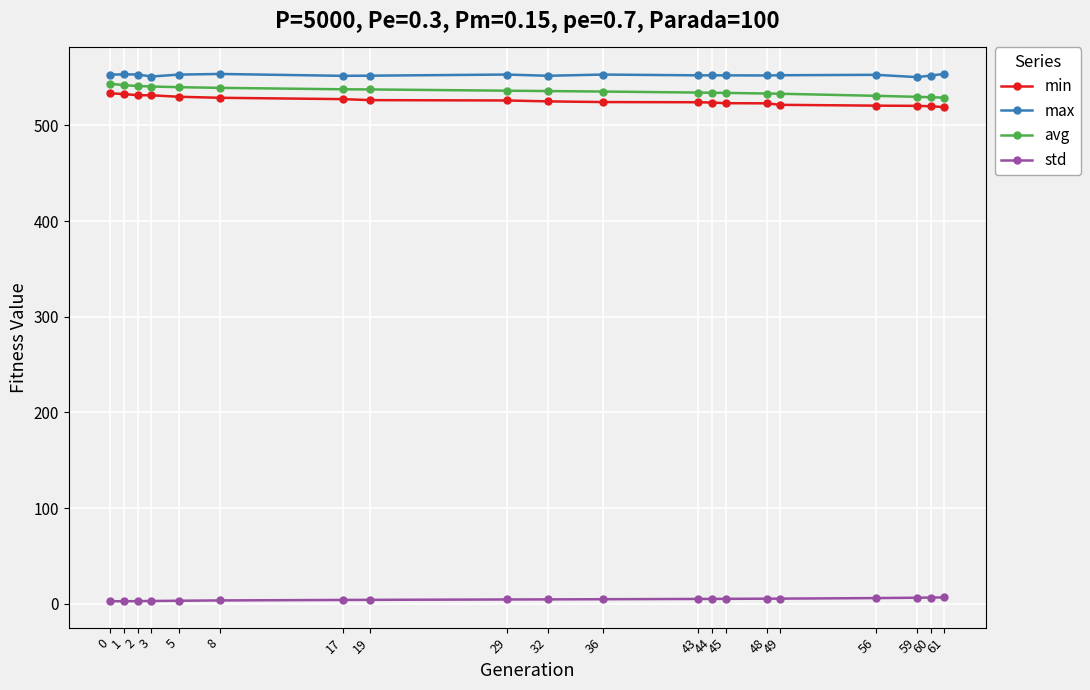

The avg series shows 530.8 at 56. True or false?

True